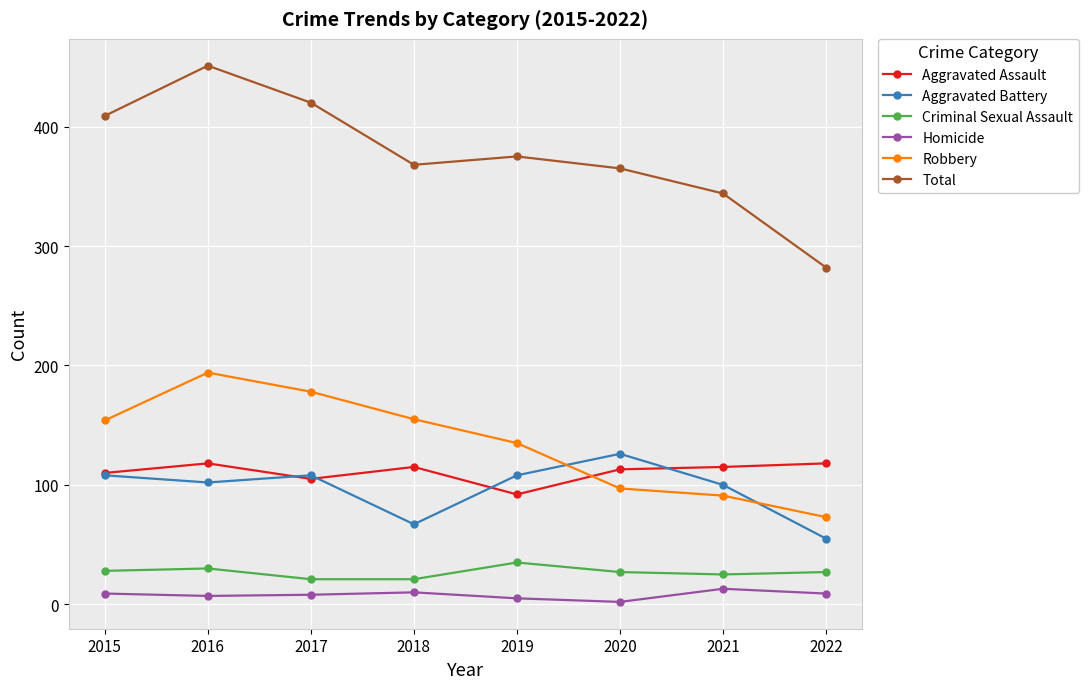

Which series has the largest total across all categories?

Total